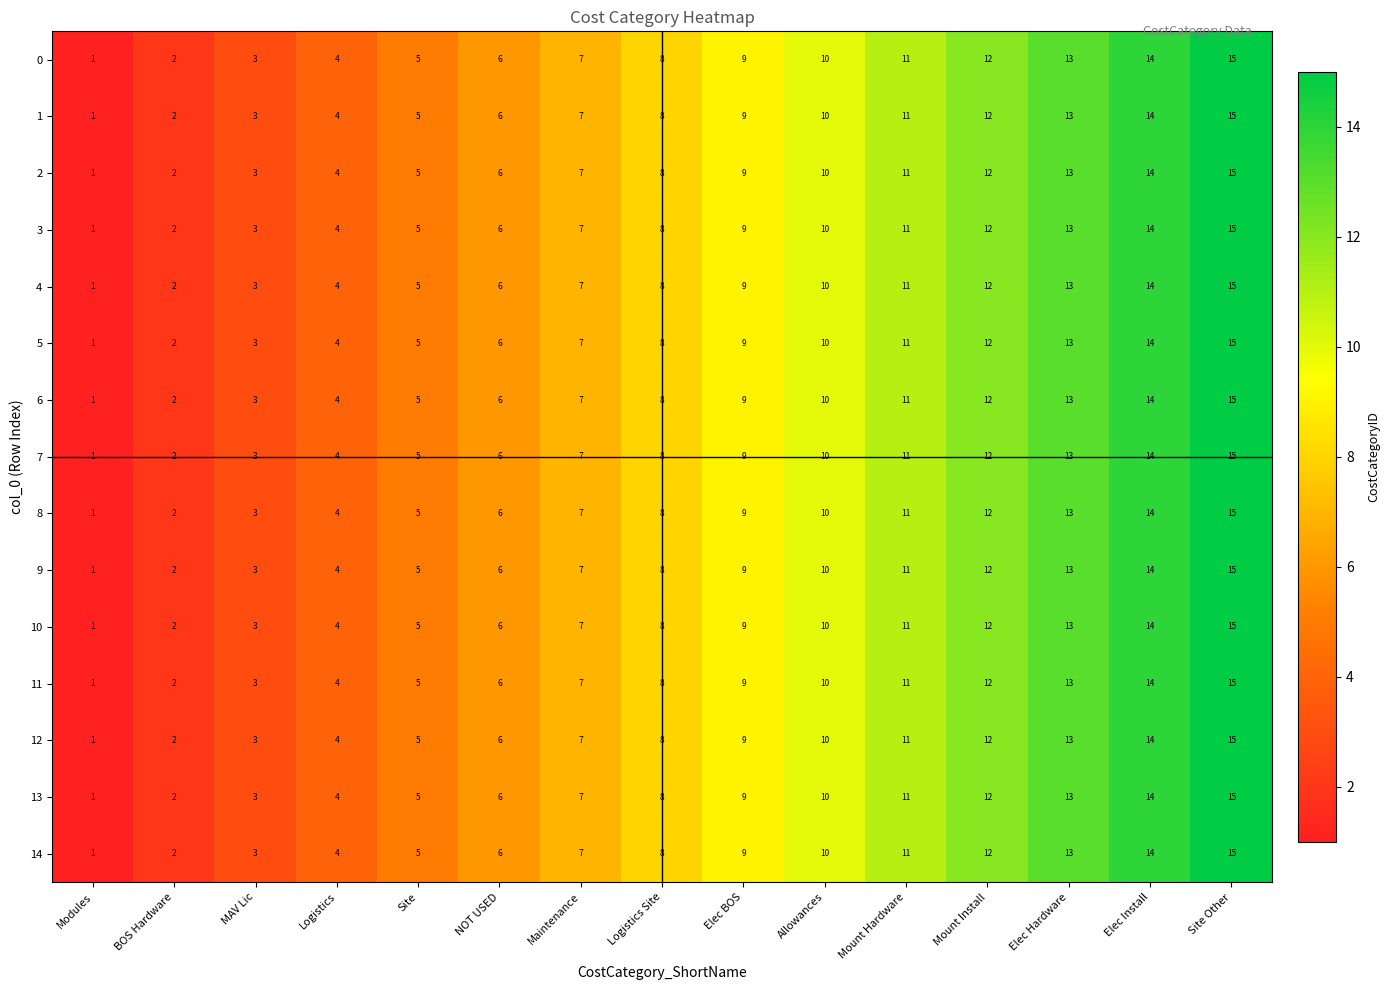

How many categories are shown in the chart?

15